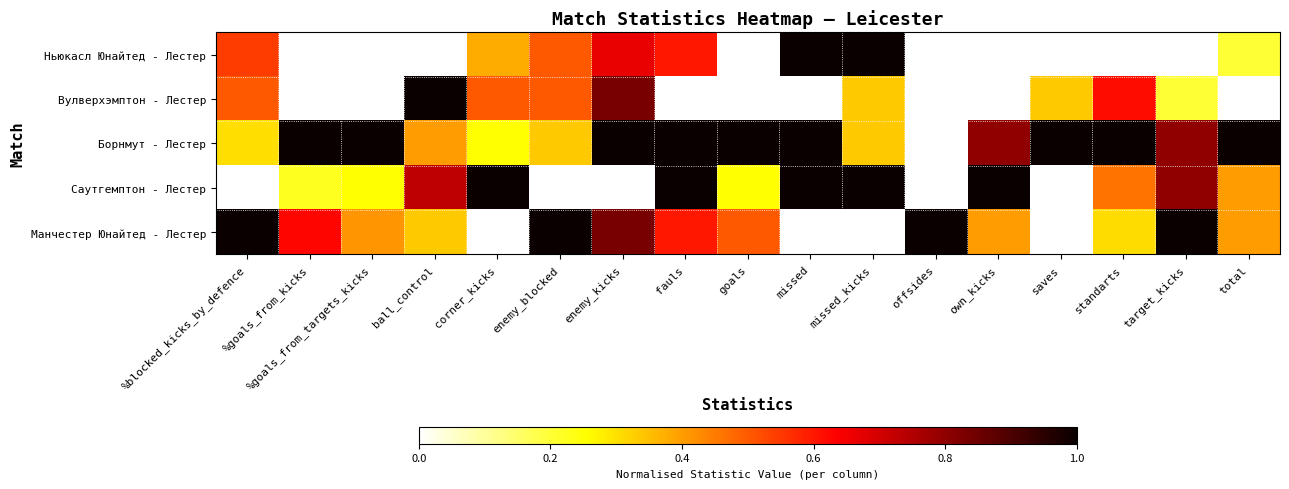

Which series has the widest spread of values?

Ньюкасл Юнайтед - Лестер